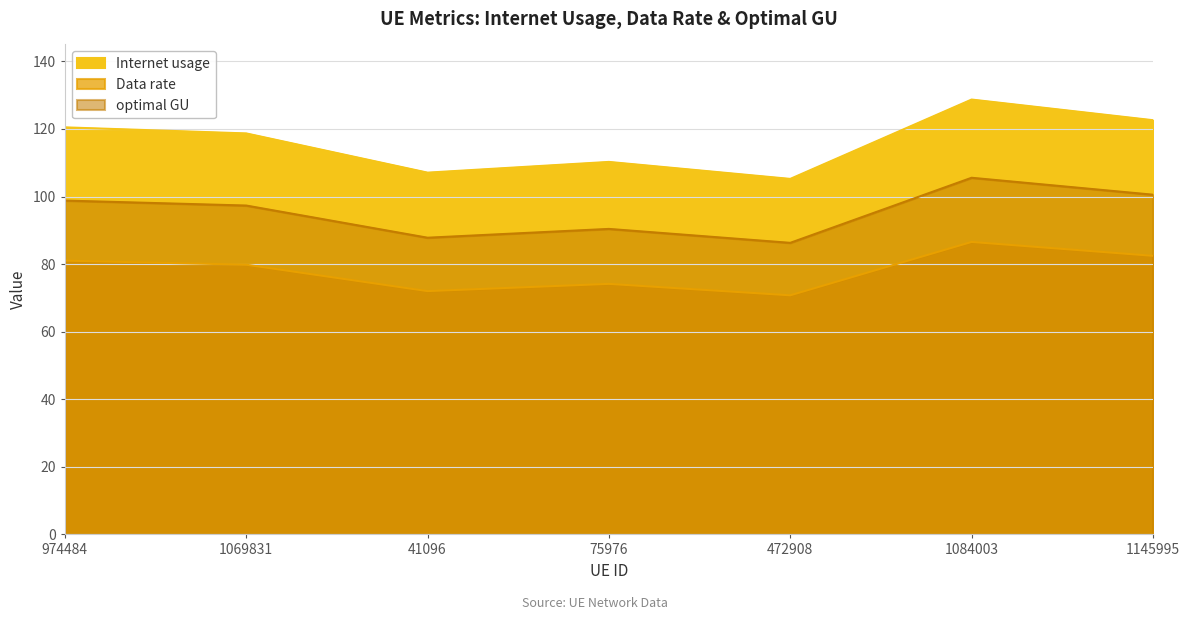

Count the number of data series in this chart.

3